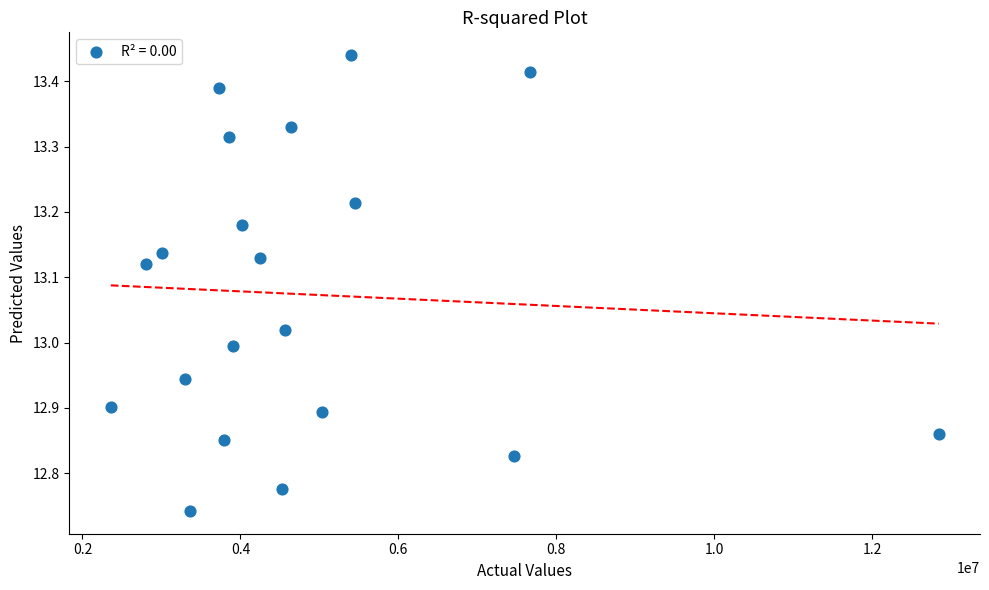

What is the range of X values (max minus min)?

10480000.0